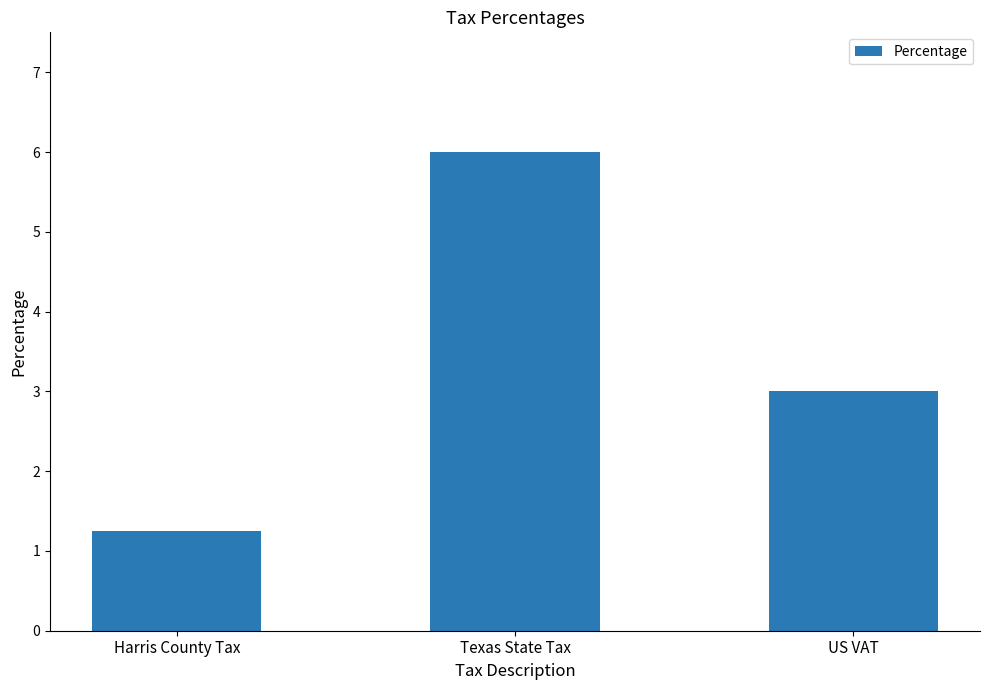

What is the difference between the values at Texas State Tax and US VAT?

3.0